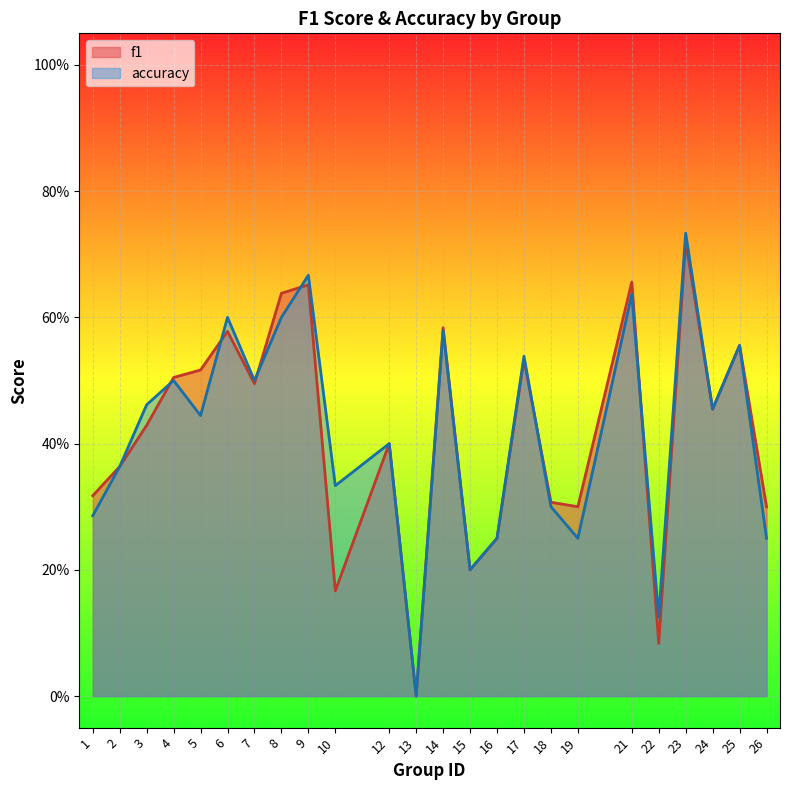

How many lines are shown in the chart?

2